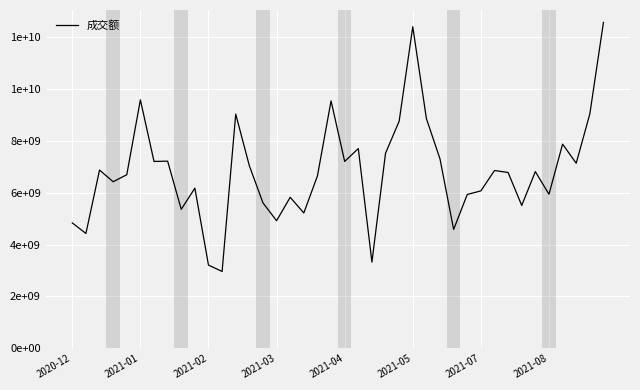

Does the chart display data point markers on the line(s)?

No